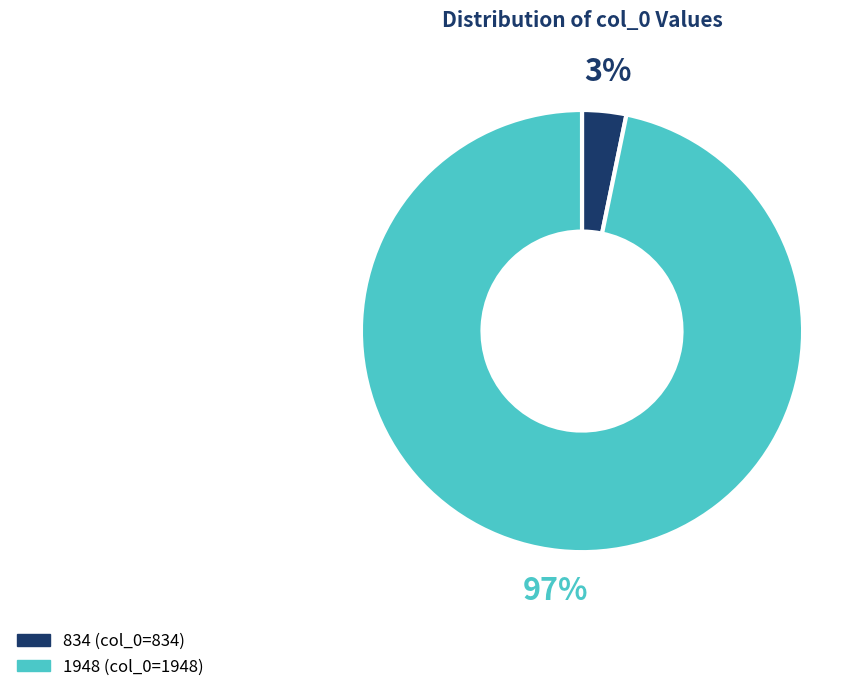

To the nearest percent, what portion does 834 represent?

3%